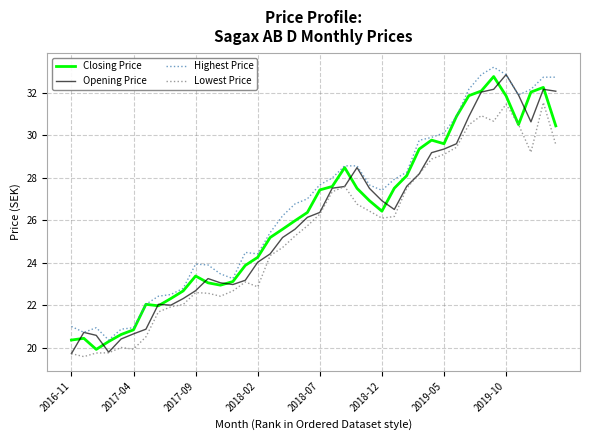

What are all the series names shown in the legend?

Closing Price, Opening Price, Highest Price, Lowest Price